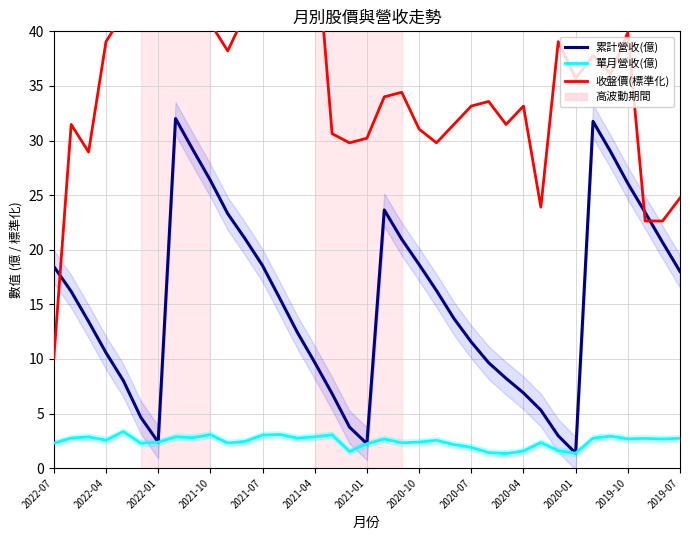

Rank the series by their average value, from highest to lowest.

收盤價(標準化), 累計營收(億), 單月營收(億)